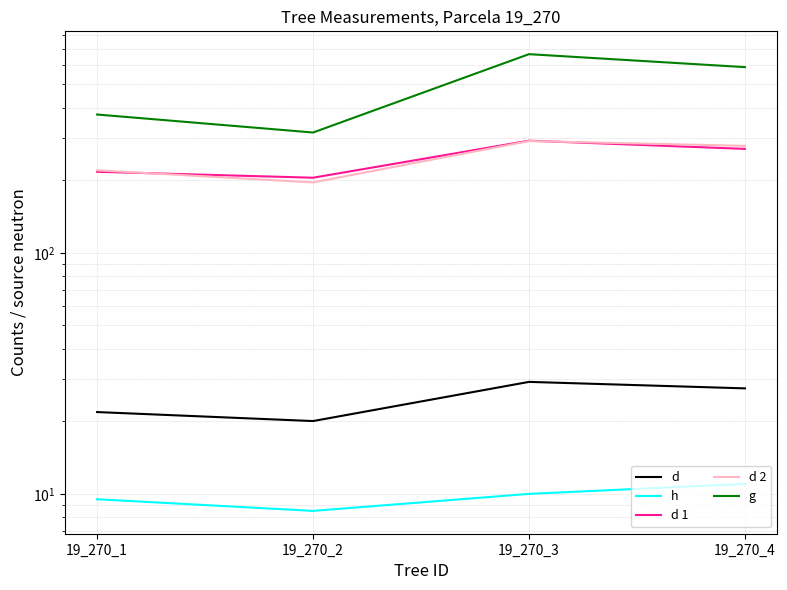

Is it true that h equals 3.2 at 19_270_4?

False